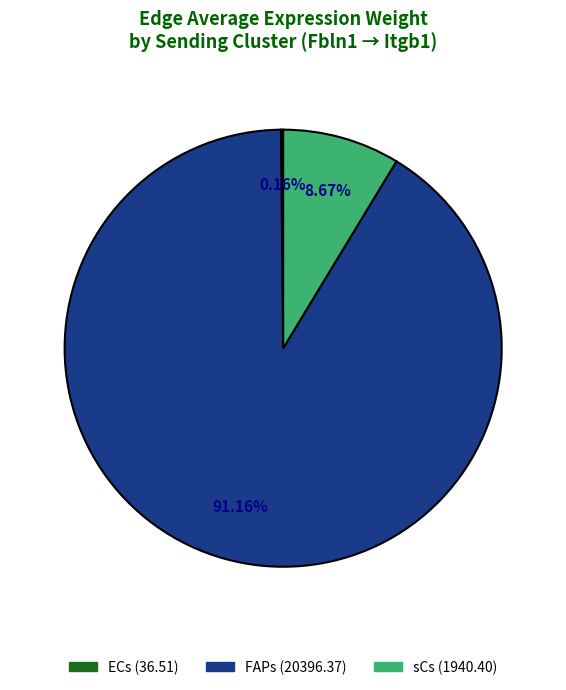

What is the majority slice?

FAPs